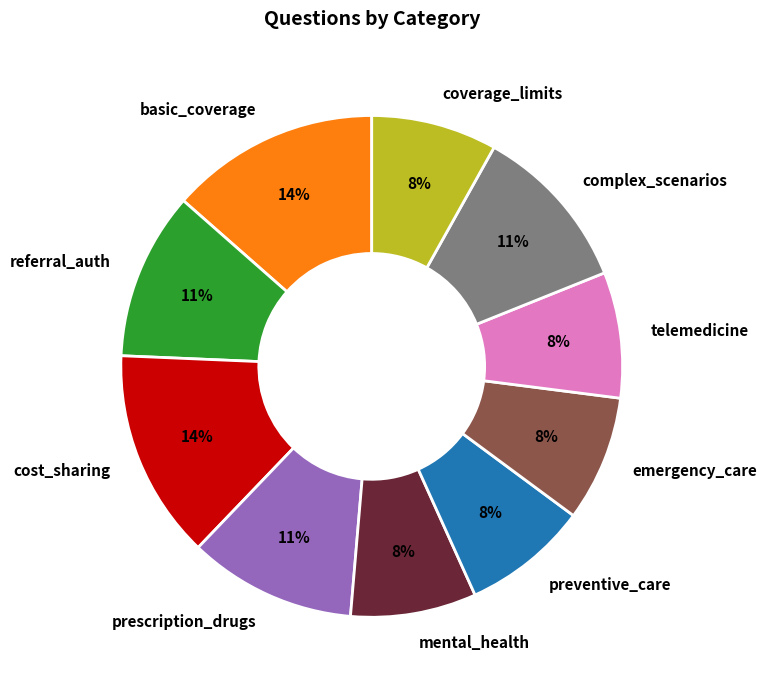

Does telemedicine account for over 50% of the chart?

No